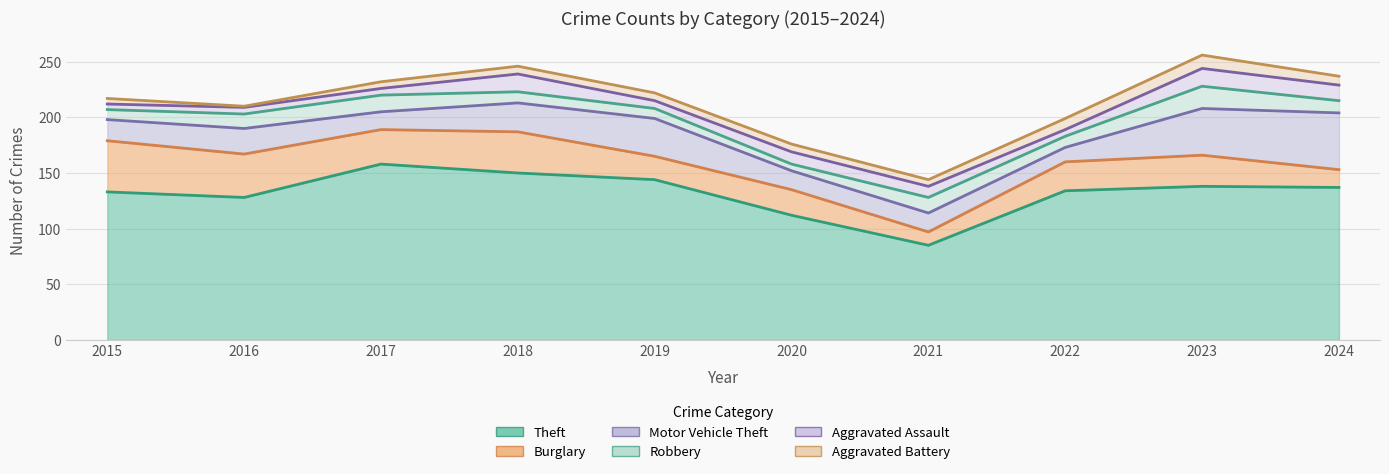

What is the total value across all series at 2020?

176